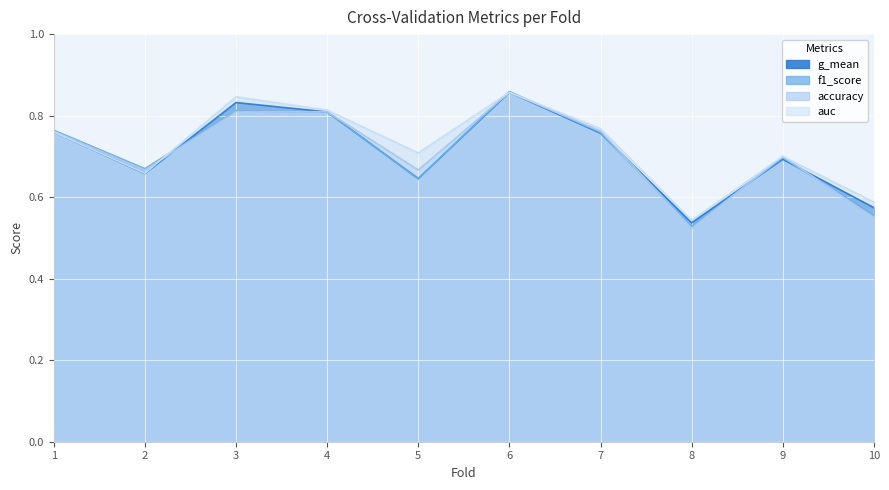

What is the difference between the f1_score values at 3 and 9?

0.1